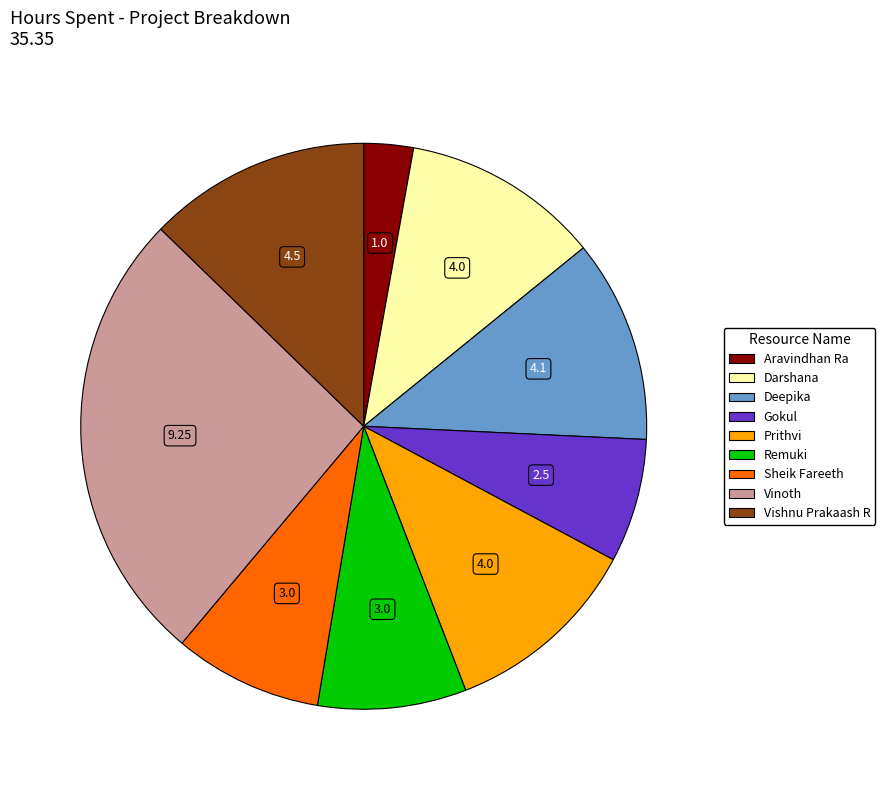

Is there a majority slice in this chart?

No